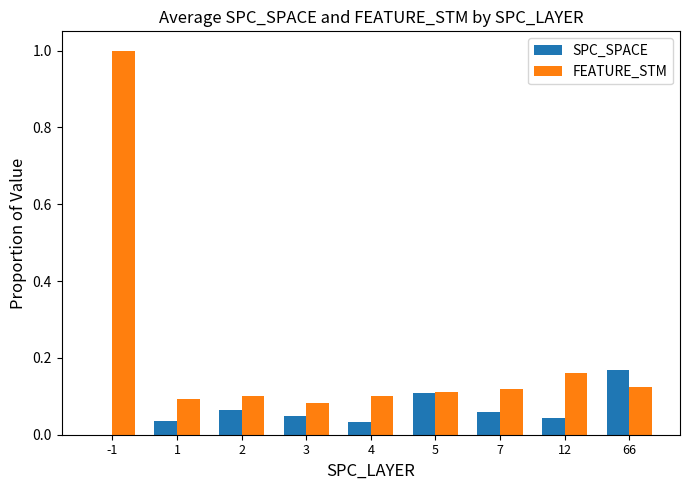

What are all the series names shown in the legend?

SPC_SPACE, FEATURE_STM